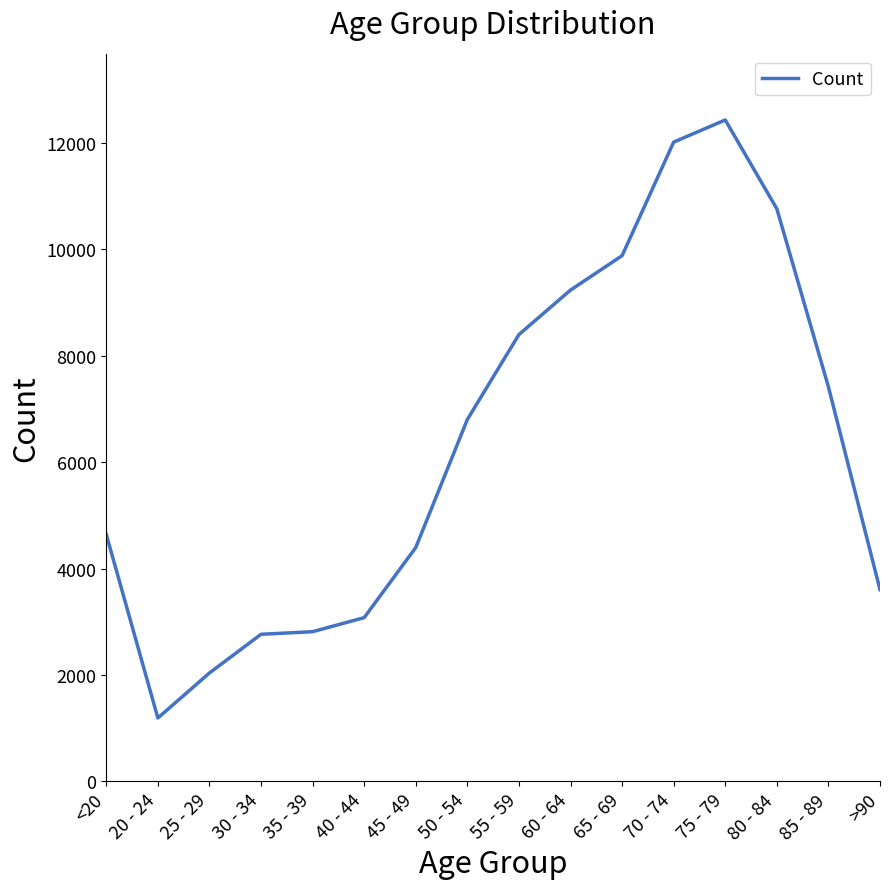

At which label is the value closest to 6812?

50 - 54